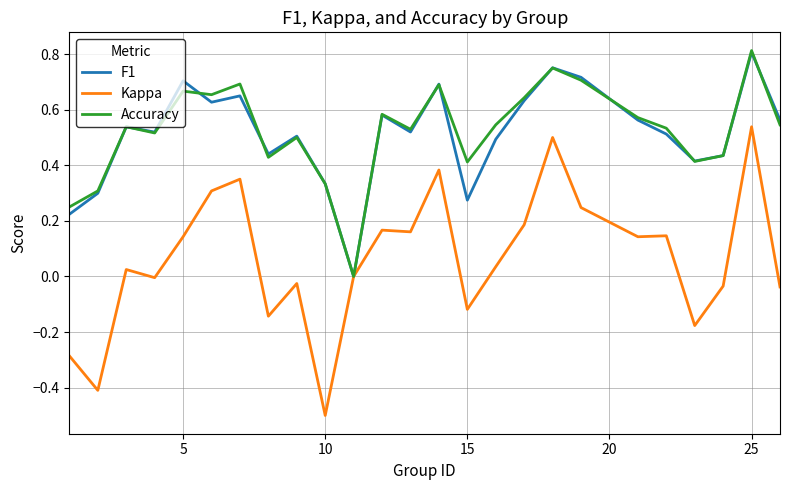

Does the chart have visible grid lines?

Yes